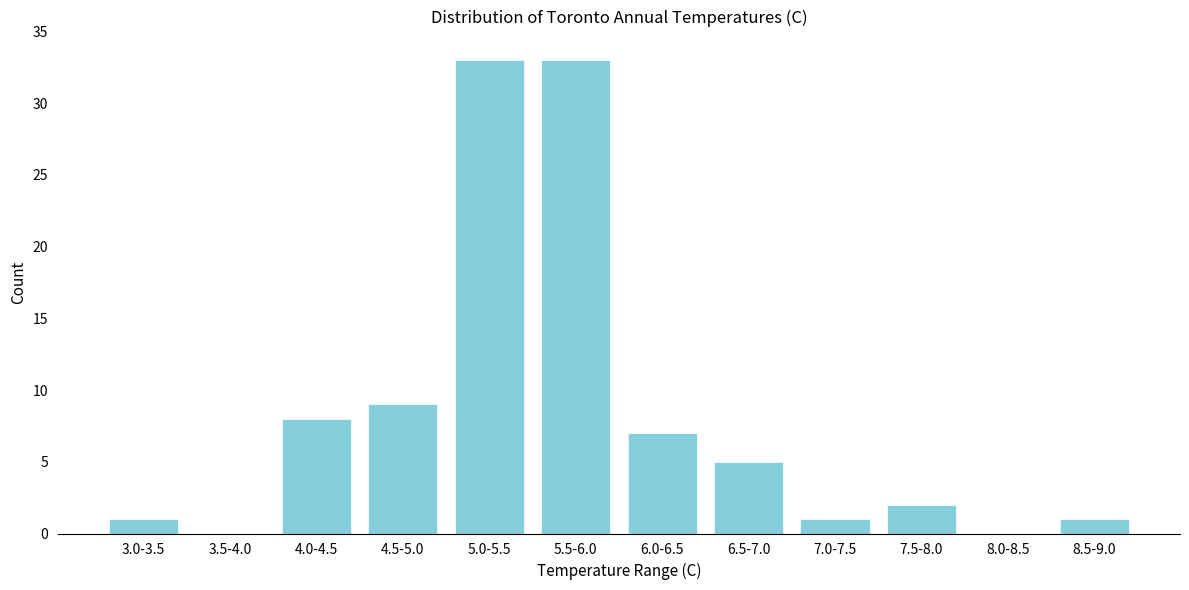

Reading left to right, list all the values displayed in this chart.

3.0-3.5=1	3.5-4.0=0	4.0-4.5=8	4.5-5.0=9	5.0-5.5=33	5.5-6.0=33	6.0-6.5=7	6.5-7.0=5	7.0-7.5=1	7.5-8.0=2	8.0-8.5=0	8.5-9.0=1